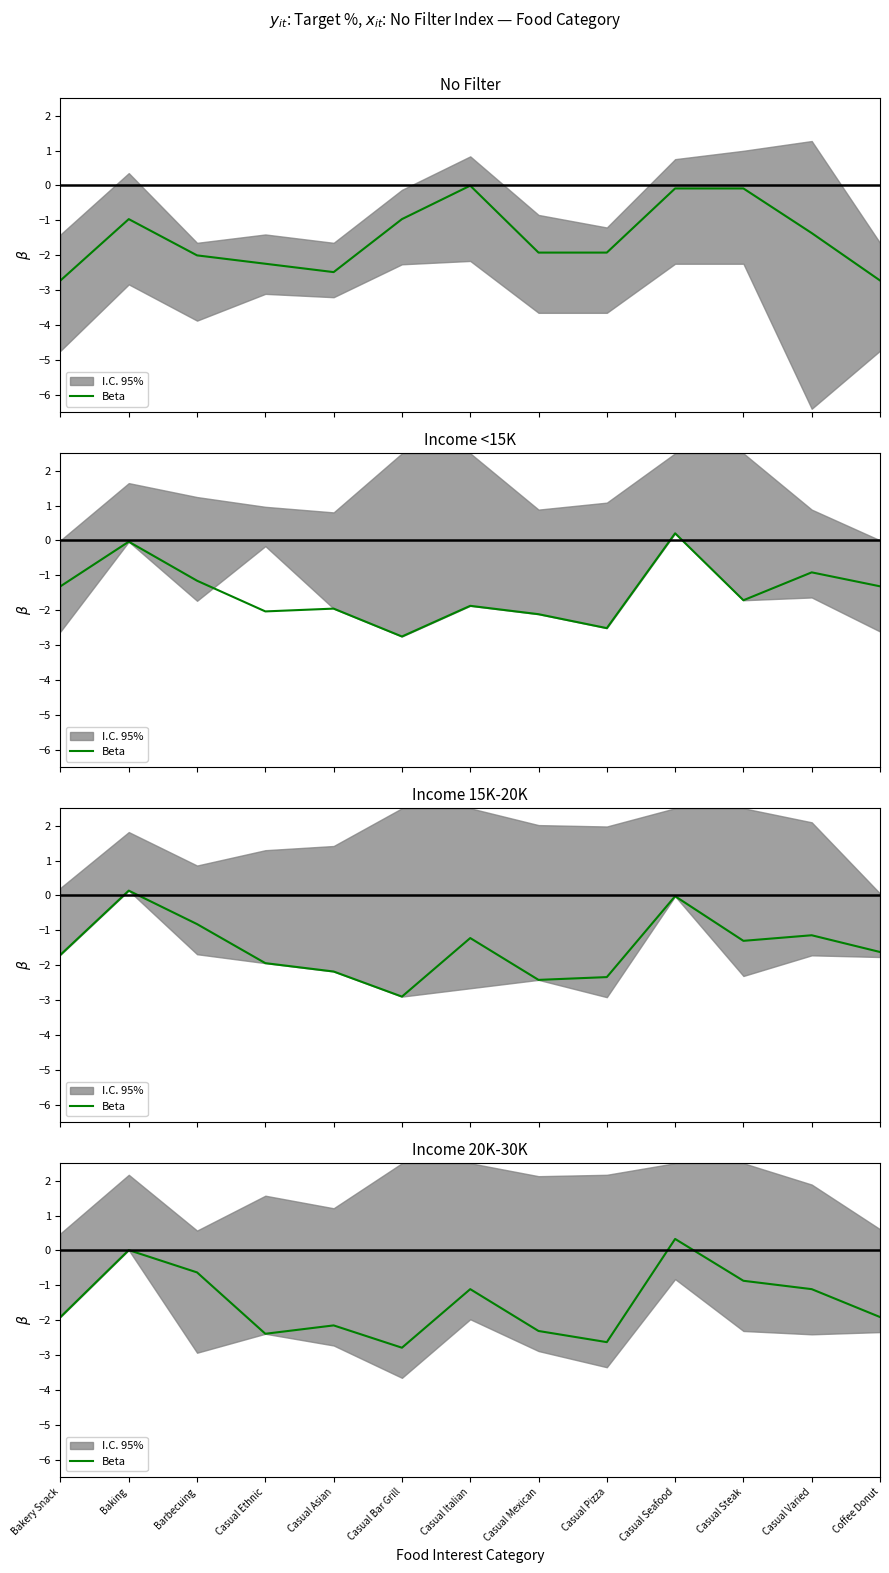

Where is the data nearest to the value -1?

Casual Italian